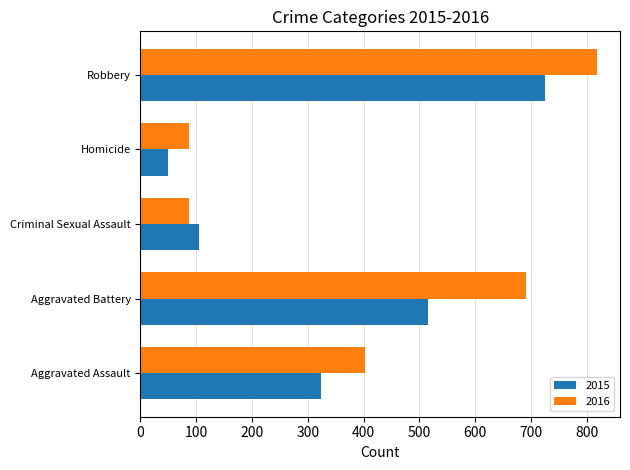

What is the difference between the maximum and minimum values in the 2016 series?

732